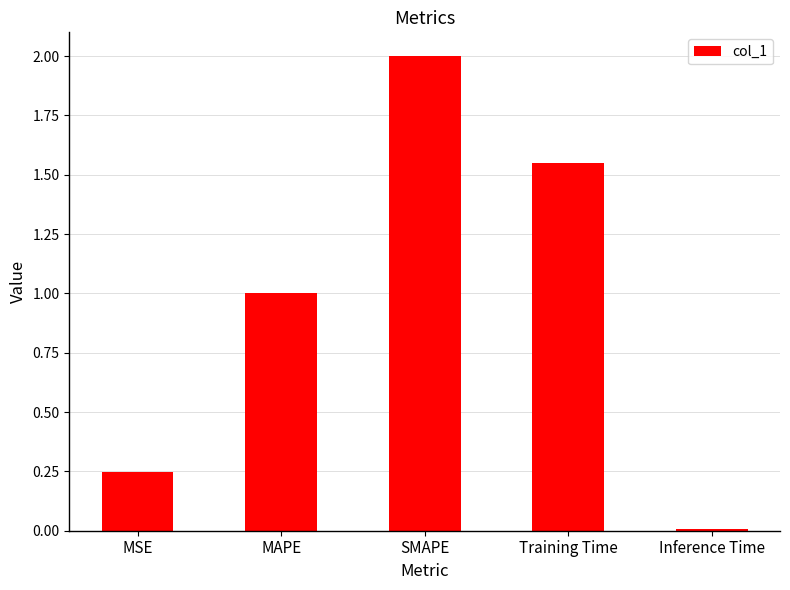

How many bars are there in total?

5